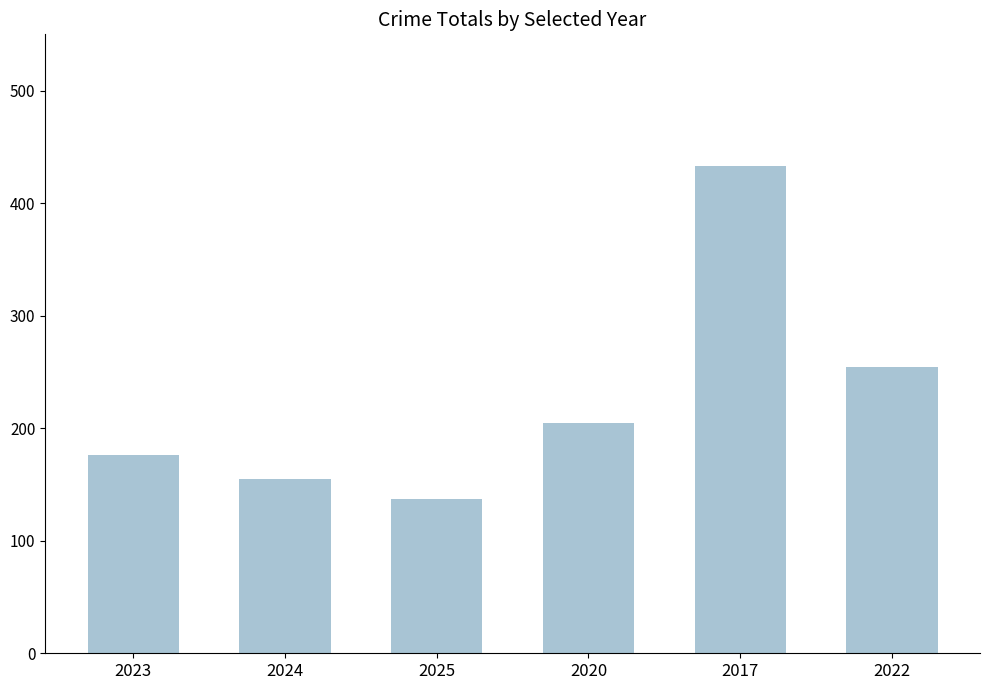

Approximately how many times larger is the value at 2024 compared to 2022?

0.6